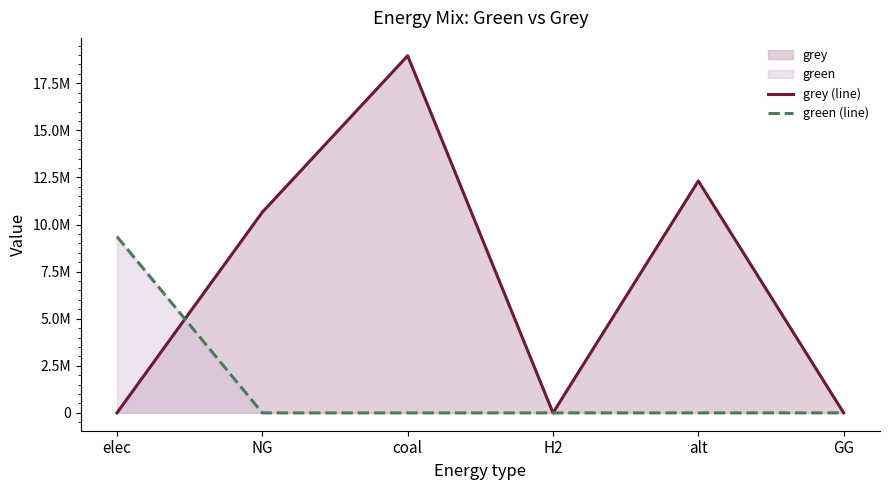

Which series has the largest total across all categories?

grey (line)